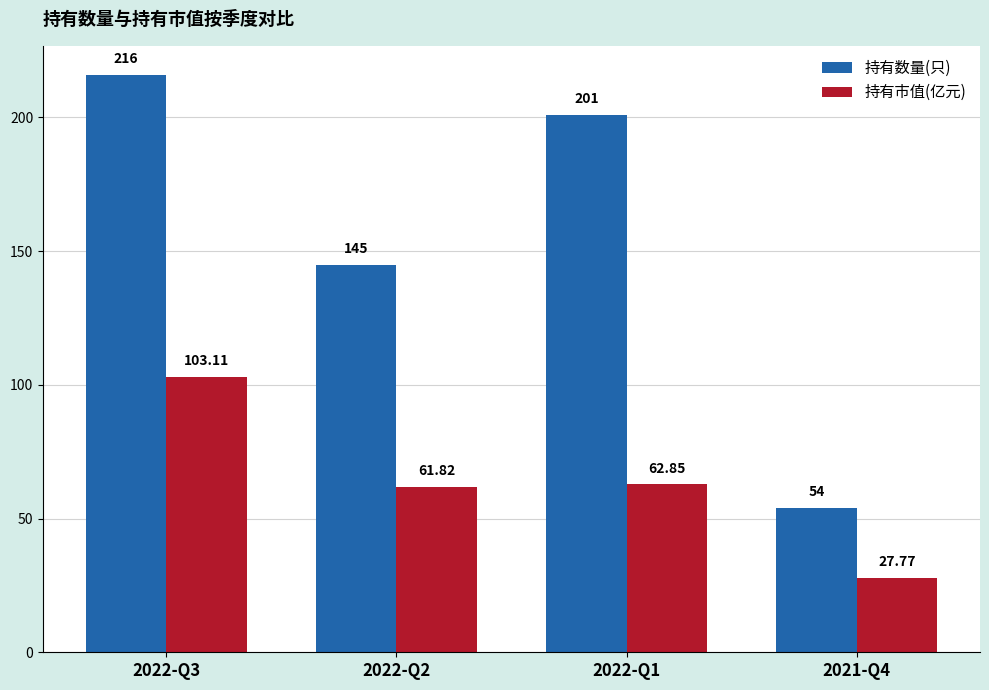

Rank the categories by 持有数量(只) value from lowest to highest.

2021-Q4, 2022-Q2, 2022-Q1, 2022-Q3